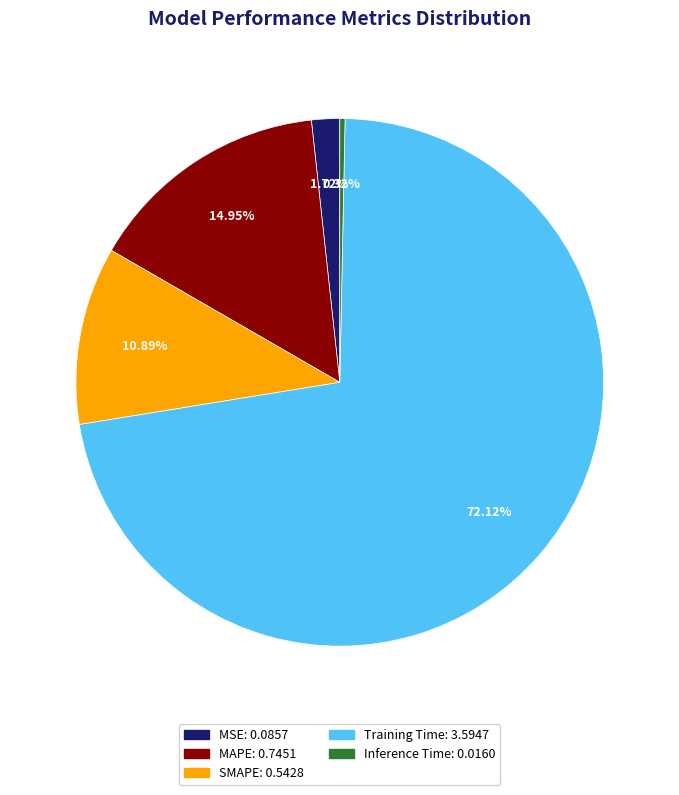

Combined, what portion of the pie is MSE and MAPE?

16.7%